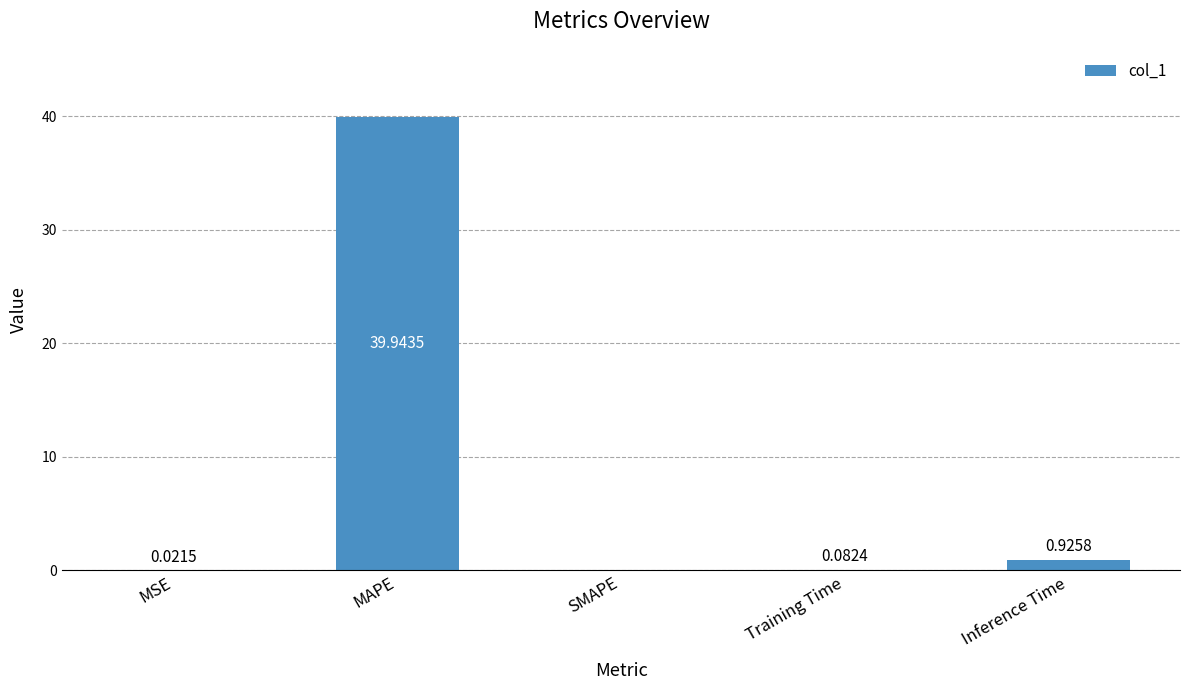

Which has a higher value, Training Time or MSE?

Training Time